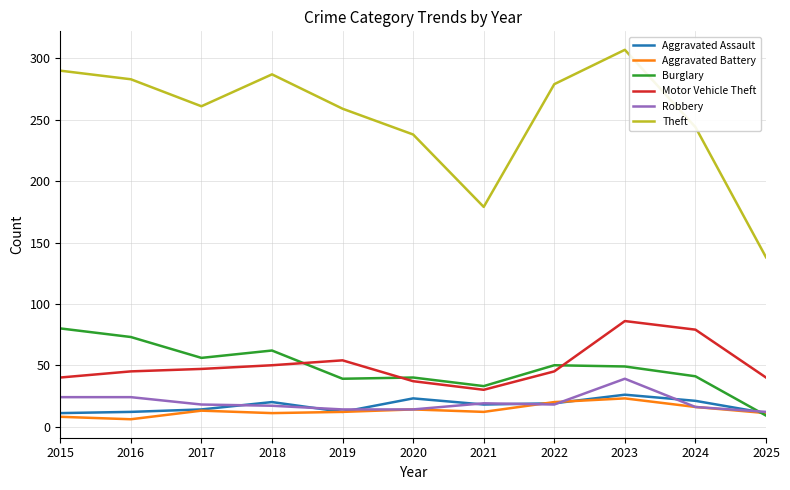

What is the spread (max minus min) of values at 2018?

276